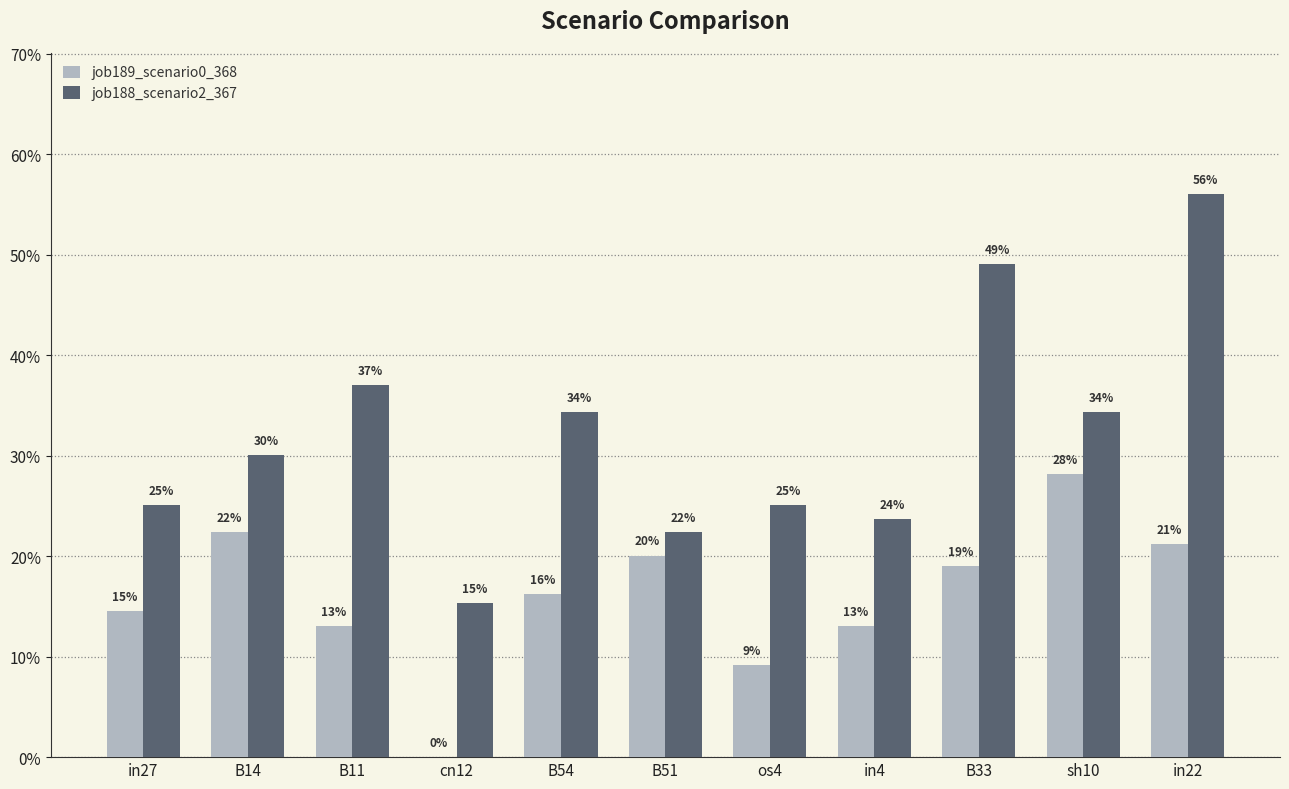

List the labels in order of job189_scenario0_368 value, smallest first.

cn12, os4, B11, in4, in27, B54, B33, B51, in22, B14, sh10